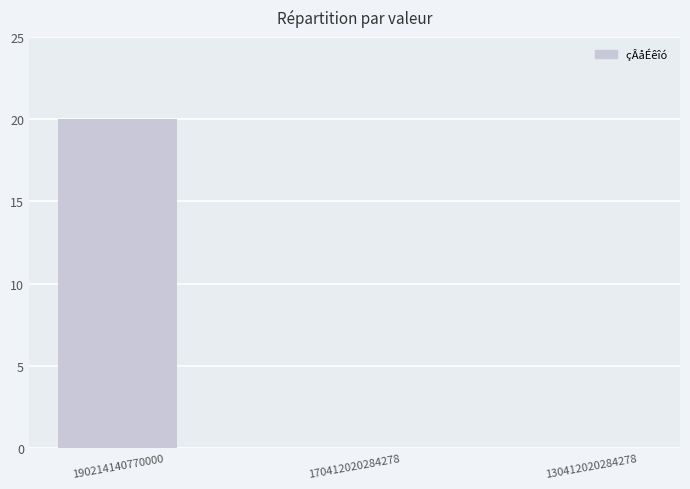

The chart shows a value of 13 at 190214140770000. True or false?

False